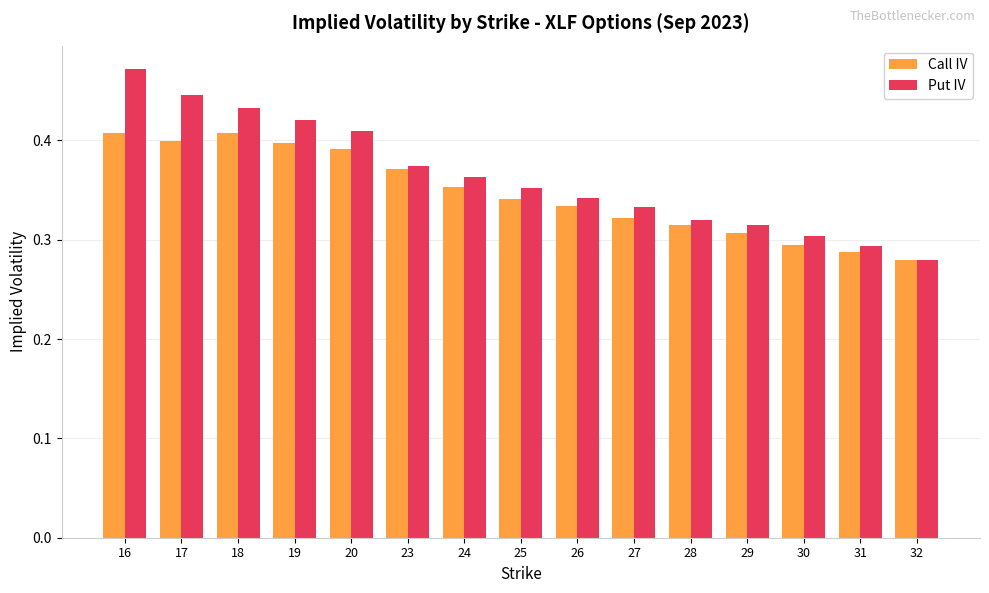

What are all the series names shown in the legend?

Call IV, Put IV